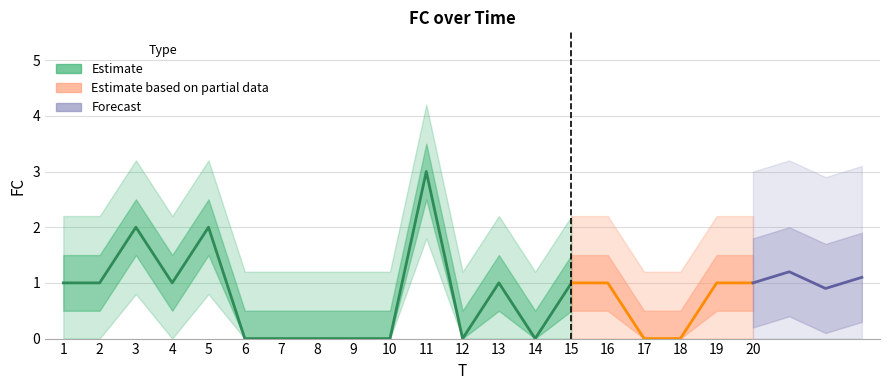

How many lines are shown in the chart?

1